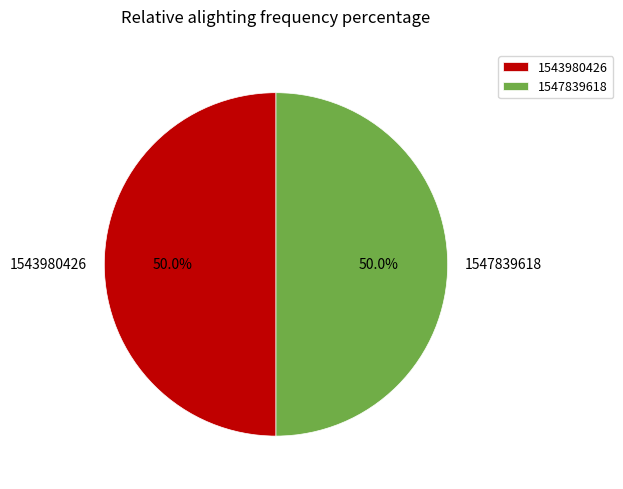

Combined, do 1547839618 and 1543980426 account for over 50%?

Yes